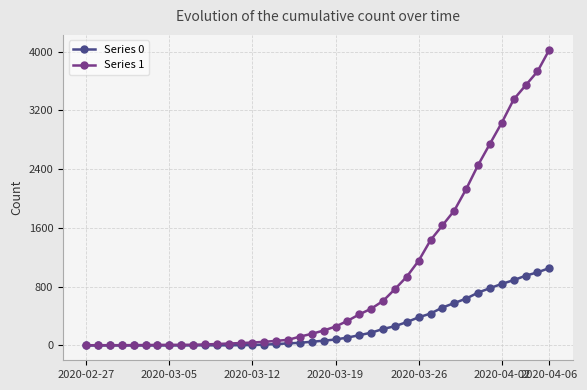

Which series has the largest total across all categories?

Series 1